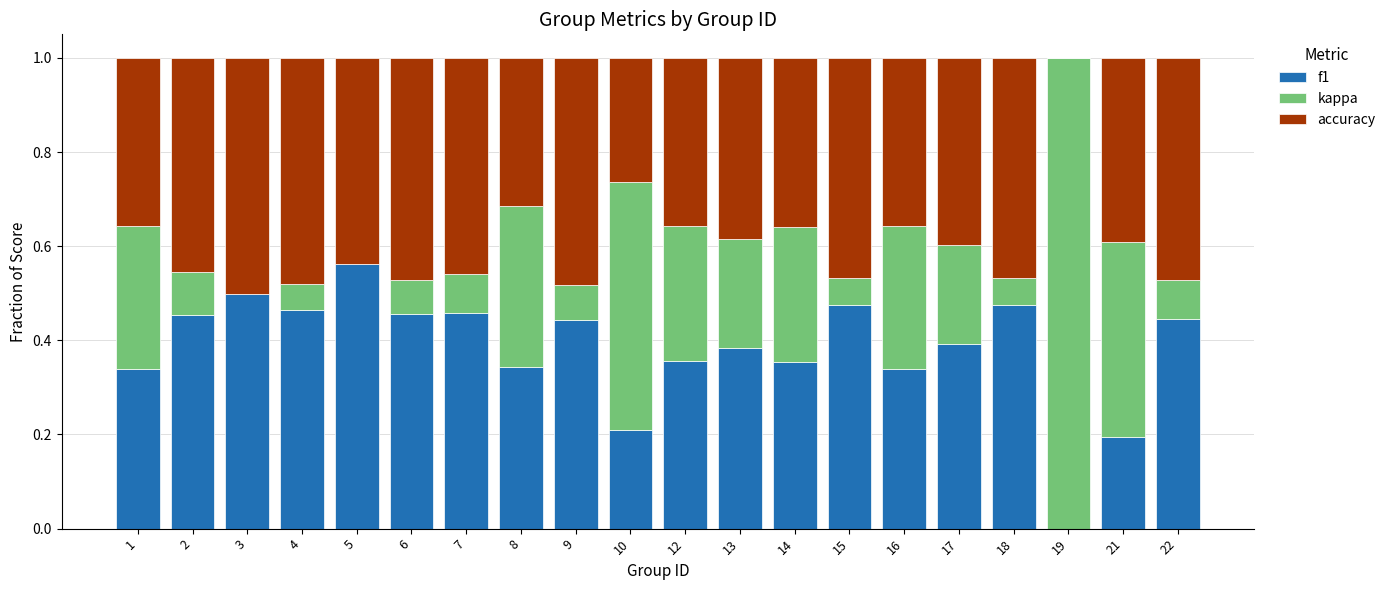

How many f1 values are between 0 and 1?

20